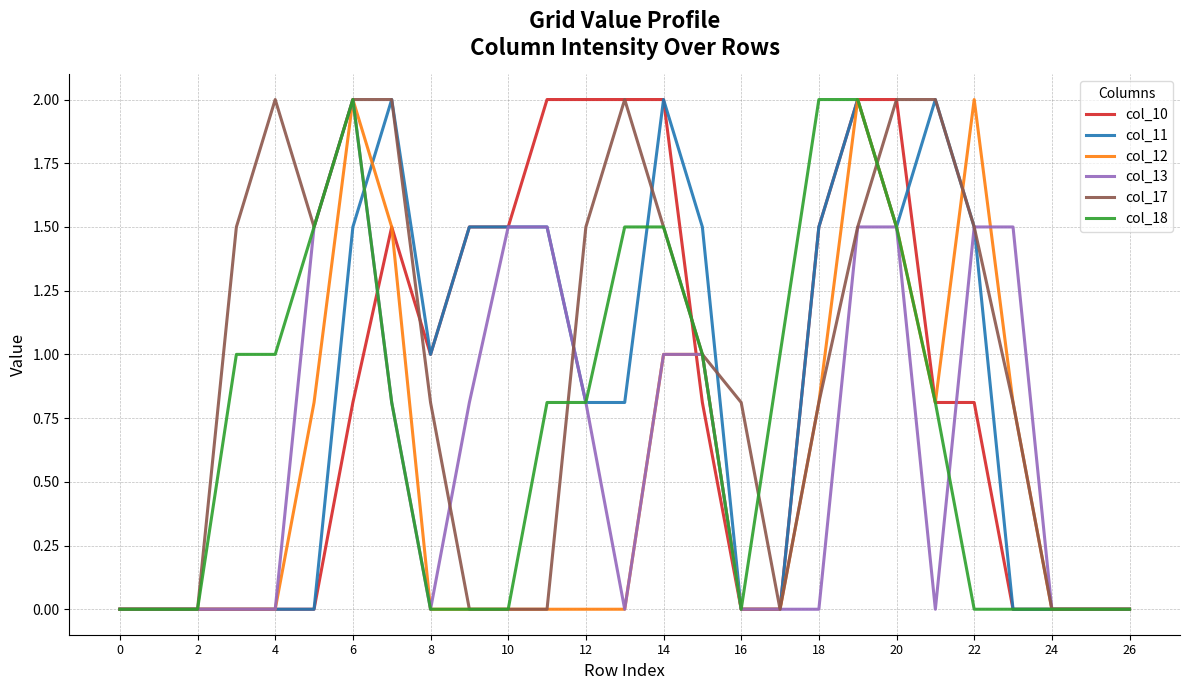

Count the number of categories in the chart.

27